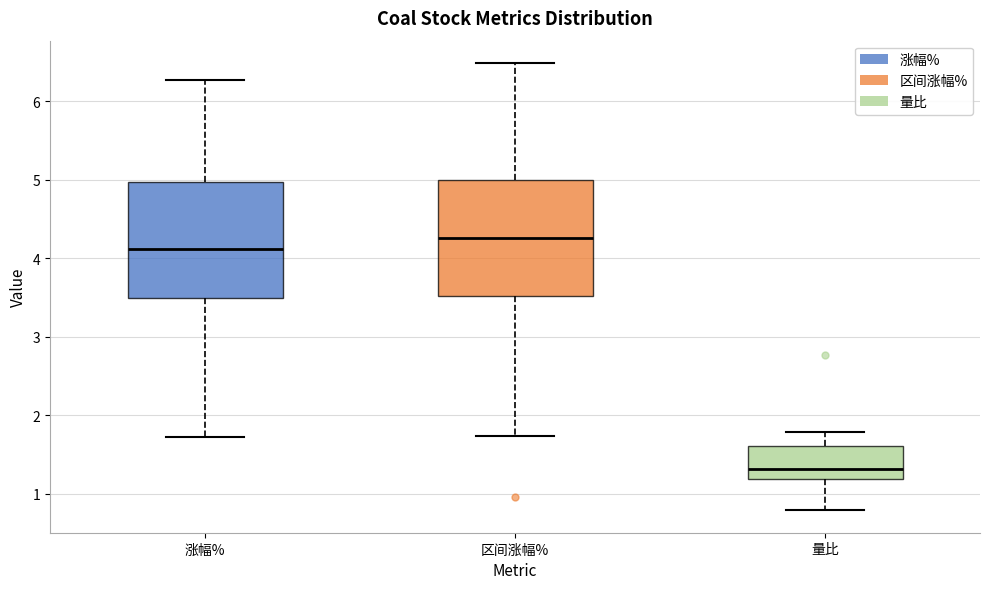

Reading left to right, read every box against the y-axis: the position of its median line, the range the box covers, and the ends of its whiskers. The values are not printed on the chart, so give them approximately, as read against the axis.

涨幅%: median 4.1, box 3.5 to 5.0, whiskers 1.7 to 6.3
区间涨幅%: median 4.3, box 3.5 to 5.0, whiskers 1.7 to 6.5
量比: median 1.3, box 1.2 to 1.6, whiskers 0.8 to 1.8